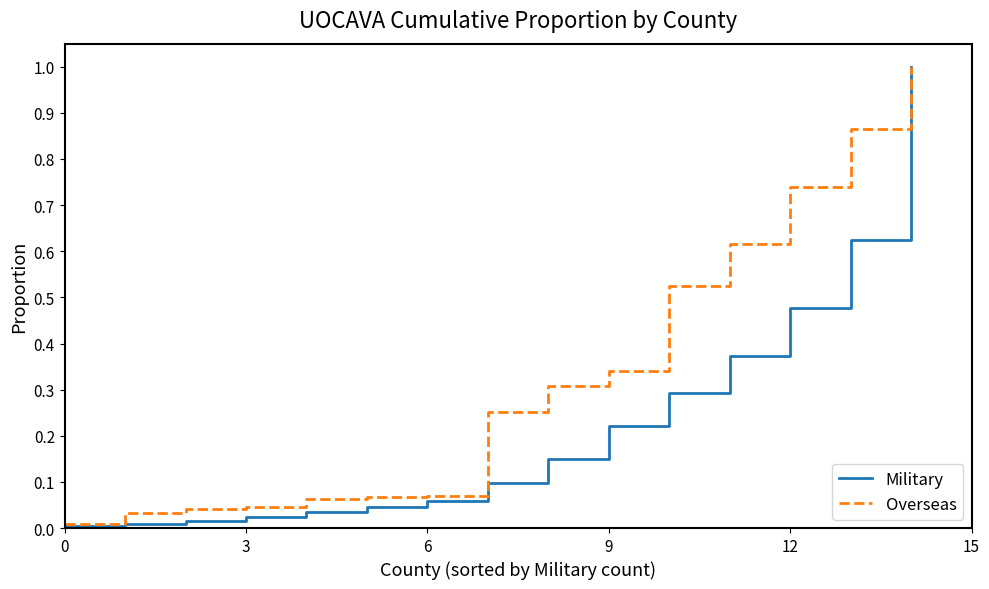

List the series in order of their overall mean, highest first.

Overseas, Military